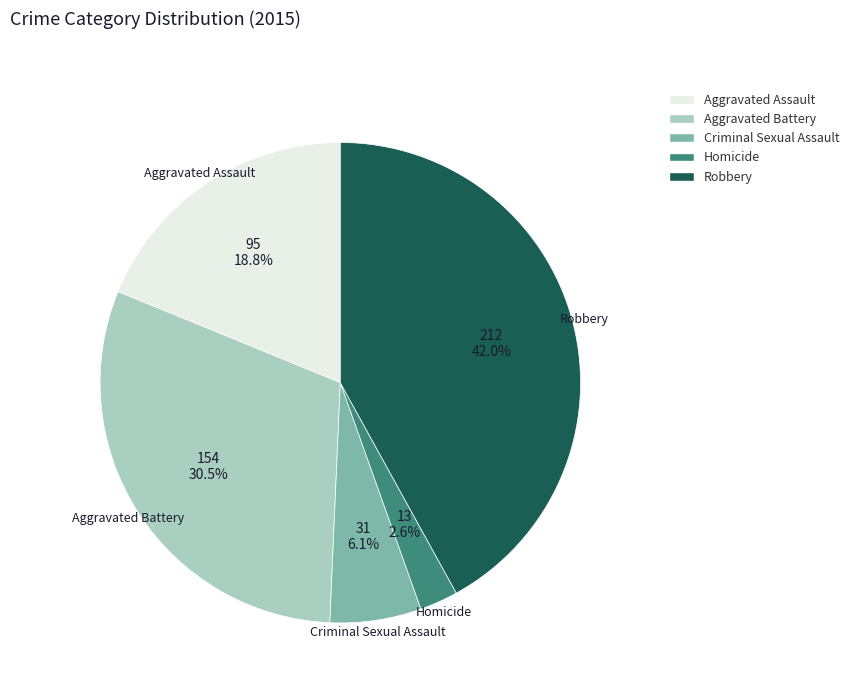

Approximately how many times larger is the value at Robbery compared to Aggravated Battery?

1.4